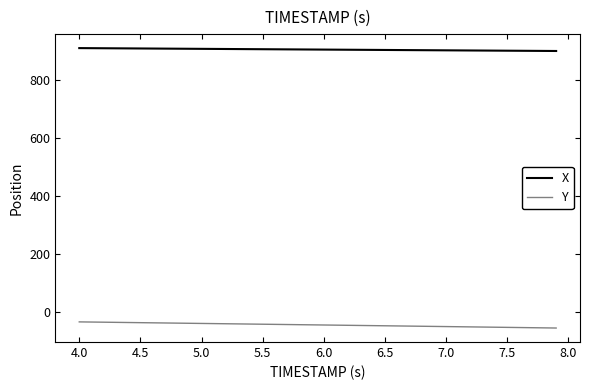

List the series in order of their overall mean, highest first.

X, Y